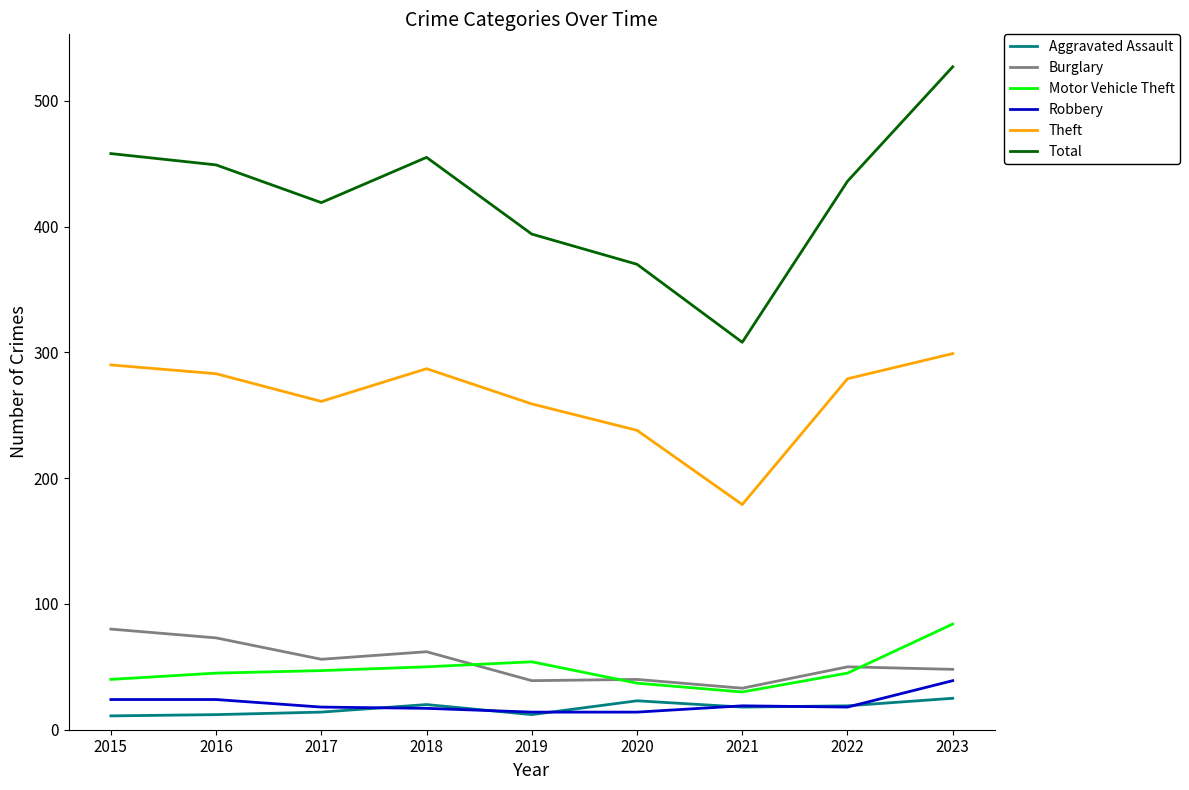

The value of Robbery at 2015 is 24. True or false?

True